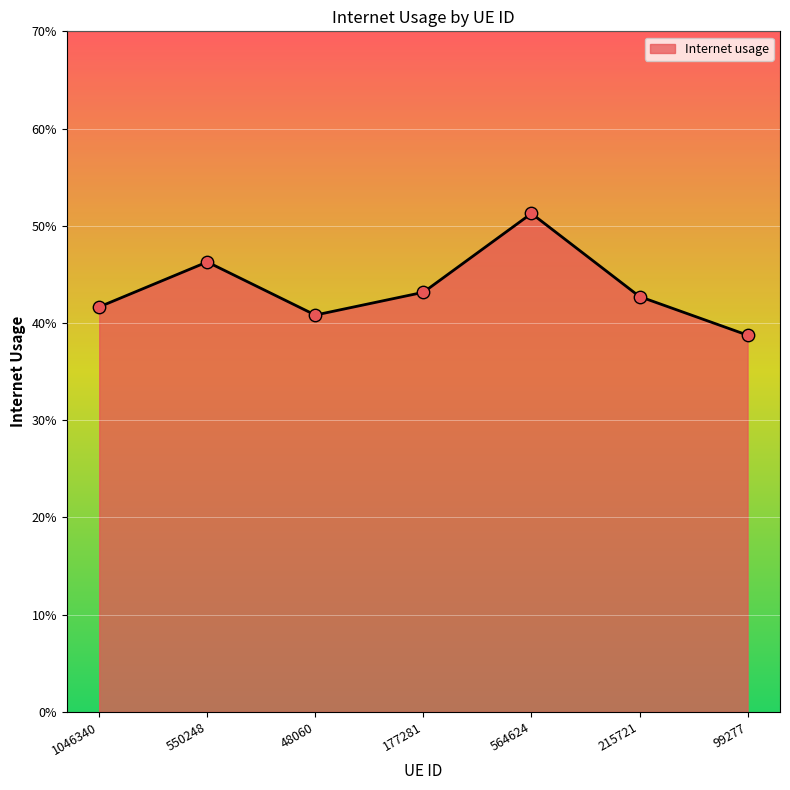

Which has a higher value, 99277 or 48060?

48060